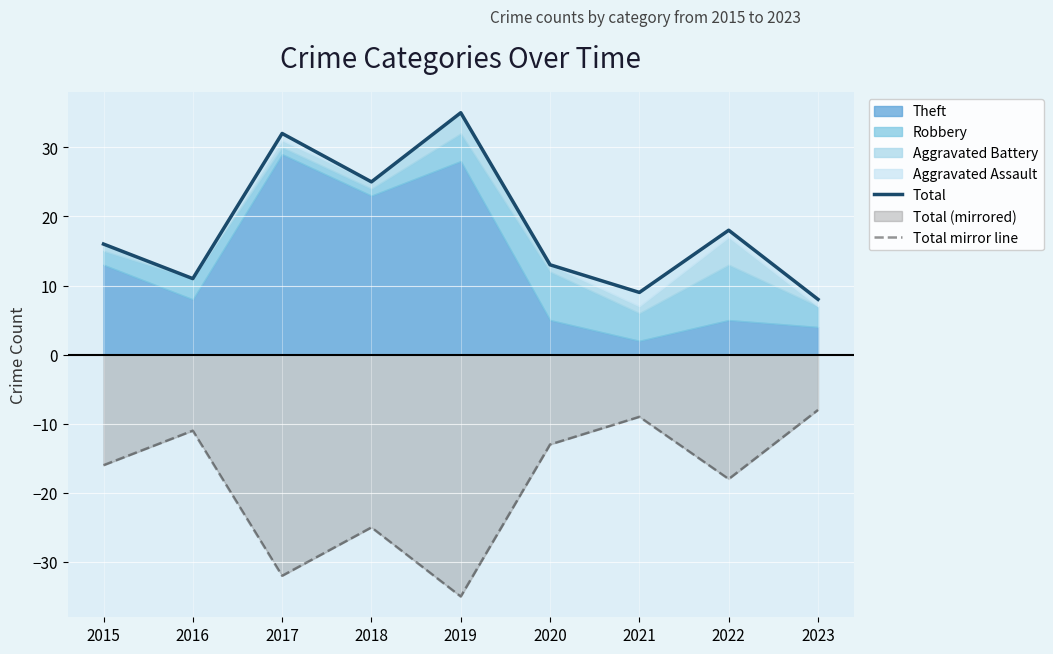

The Total mirror line series shows -35 at 2019. True or false?

True